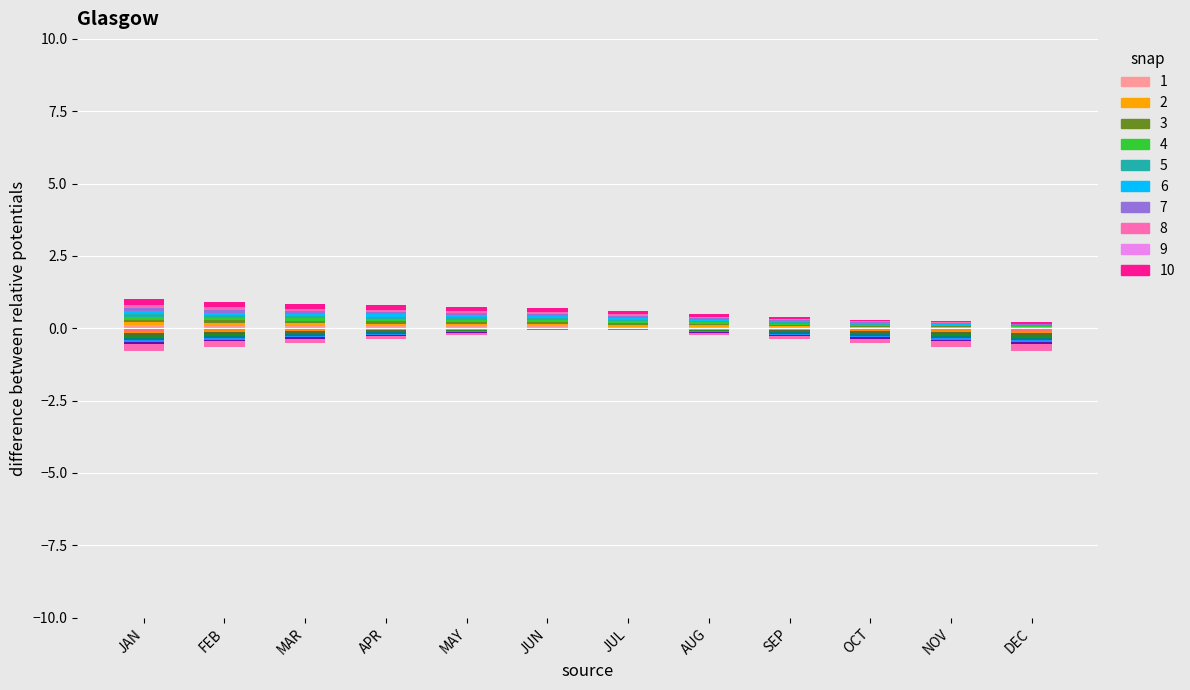

The value of col_4 at SEP is 0.1. True or false?

False